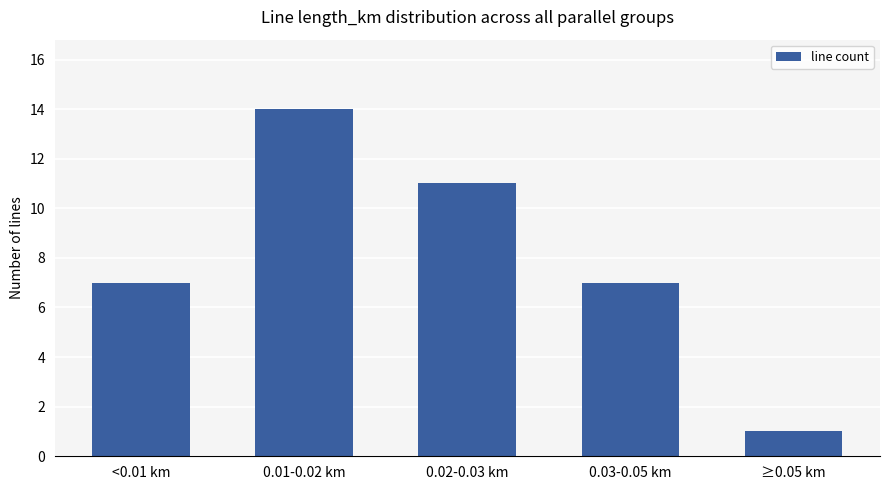

The chart shows a value of 7 at 0.03-0.05 km. True or false?

True